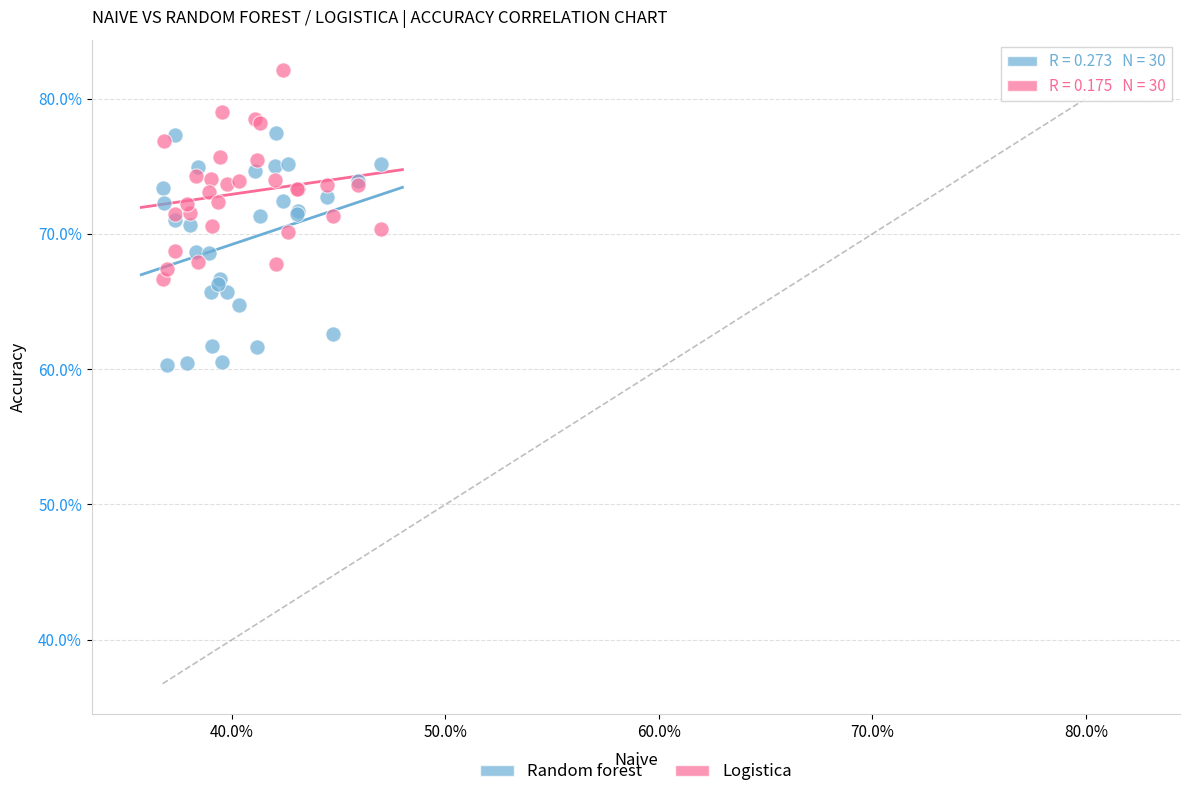

Which series reaches the maximum Y coordinate?

Logistica